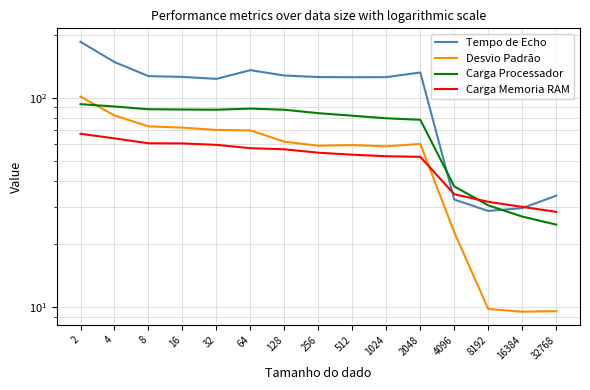

Between 4 and 32768, which series saw the biggest shift?

Tempo de Echo